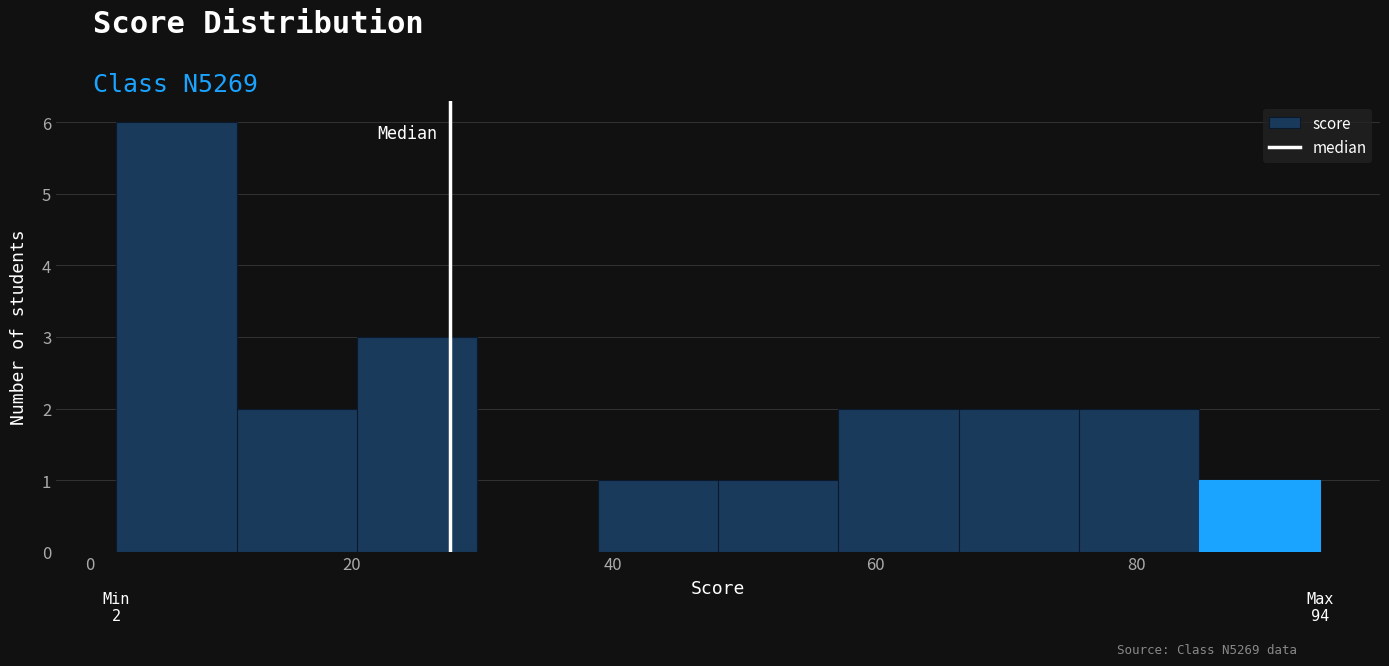

Over which range of the x-axis is the bar tallest?

2.0 to 11.2